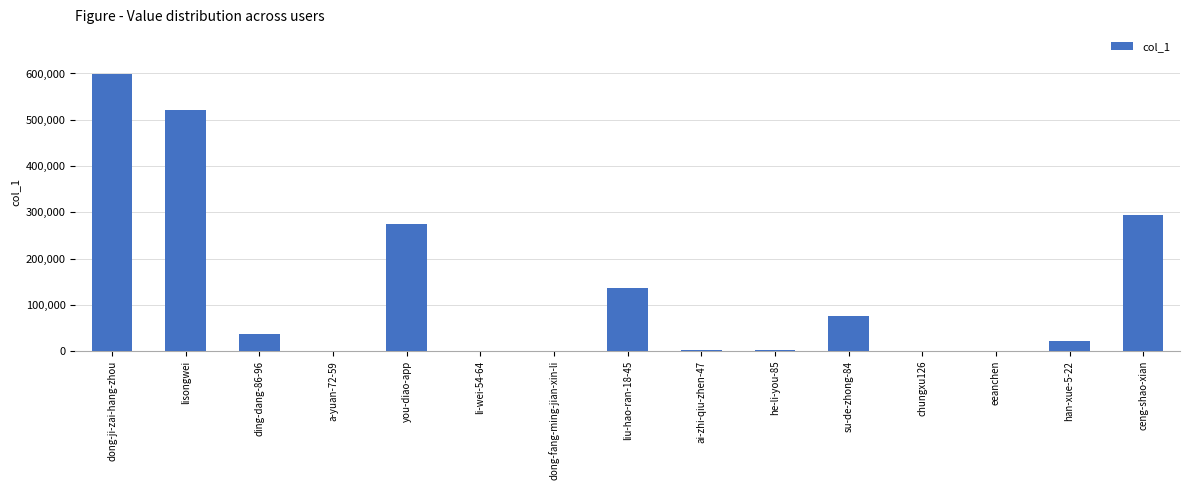

The chart shows a value of 237460 at lisongwei. True or false?

False